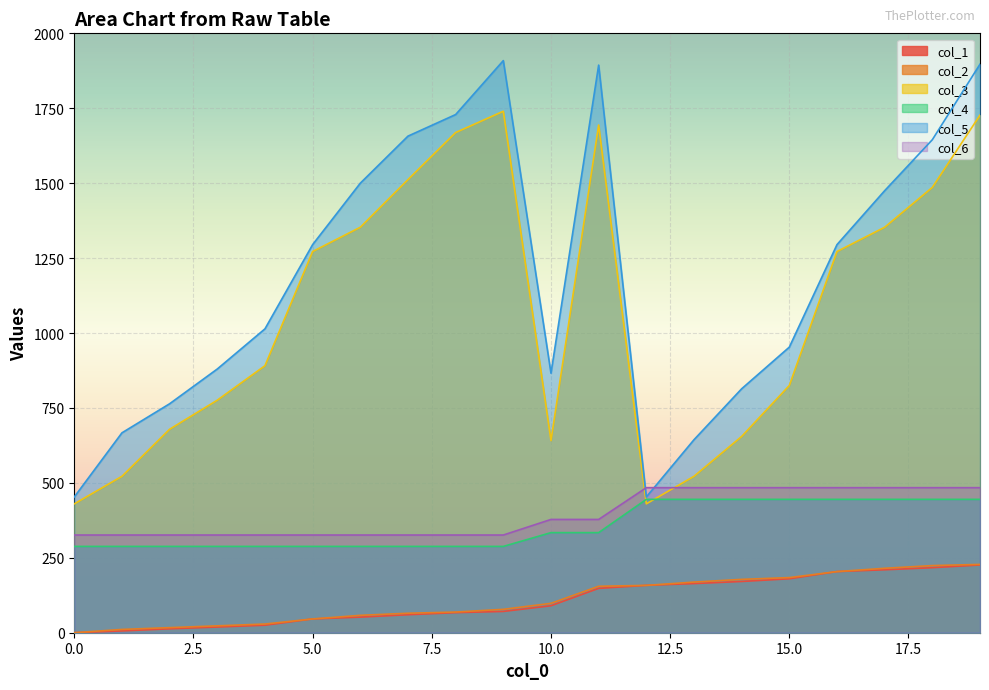

True or false: col_4 and col_1 cross at least once.

False